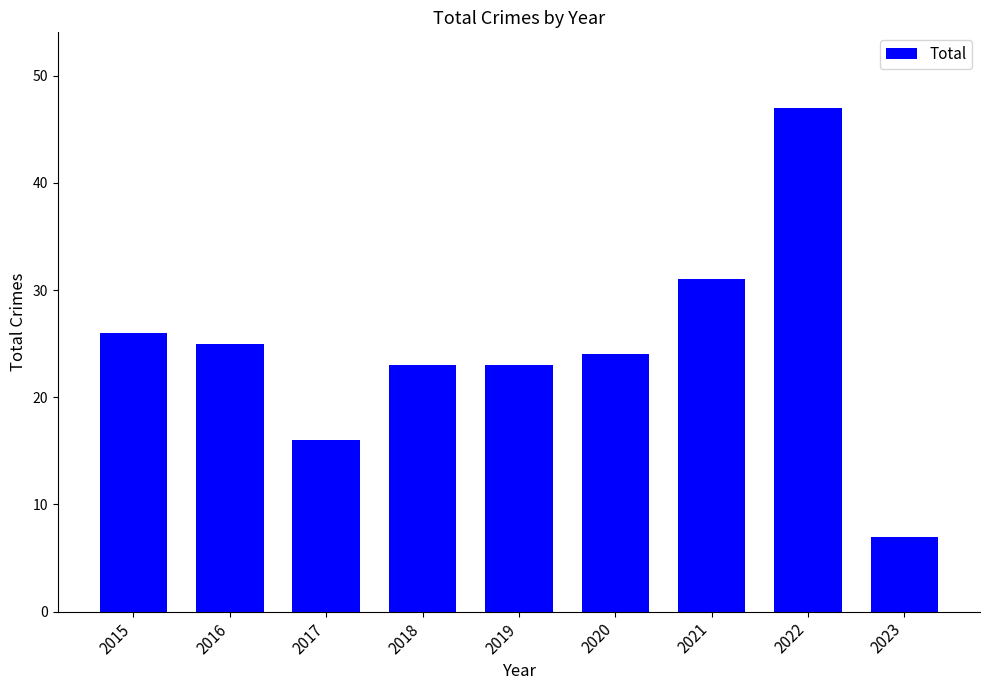

Is it true that the value at 2020 is 38?

False